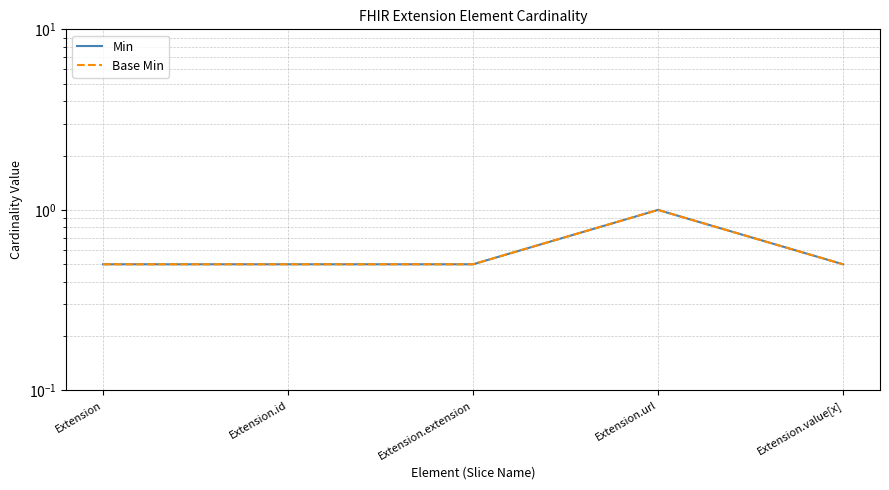

True or false: Base Min has a value of 0.2 at Extension.id.

False